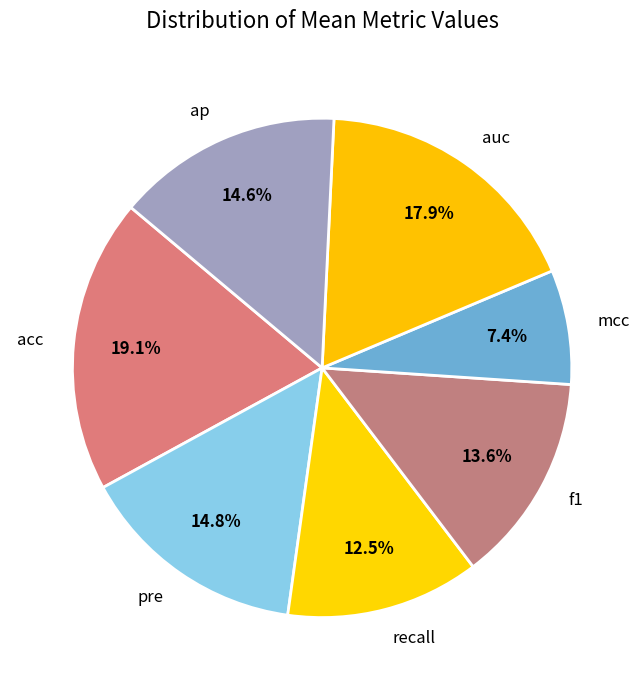

Combined, do recall and mcc account for over 50%?

No